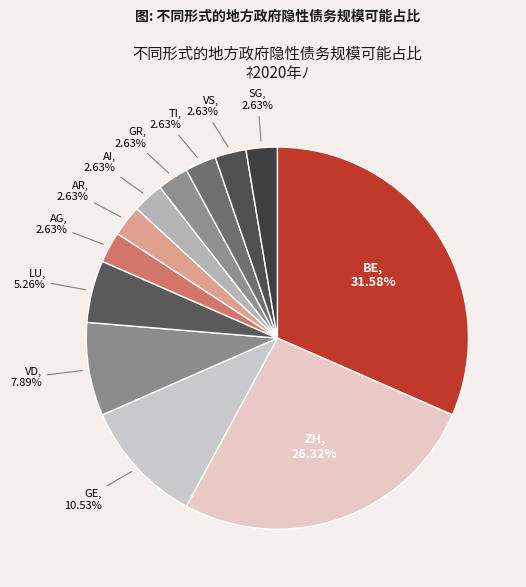

To the nearest percent, what is the average slice percentage?

8%